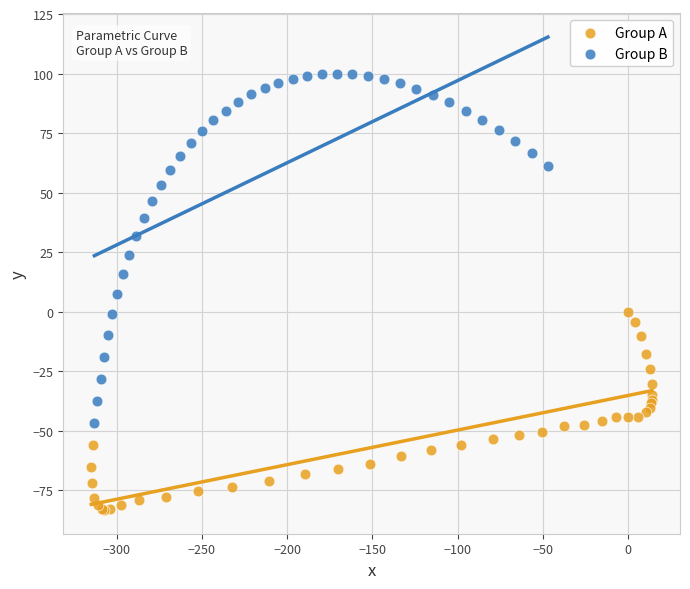

Which series contains the highest Y value?

Group B